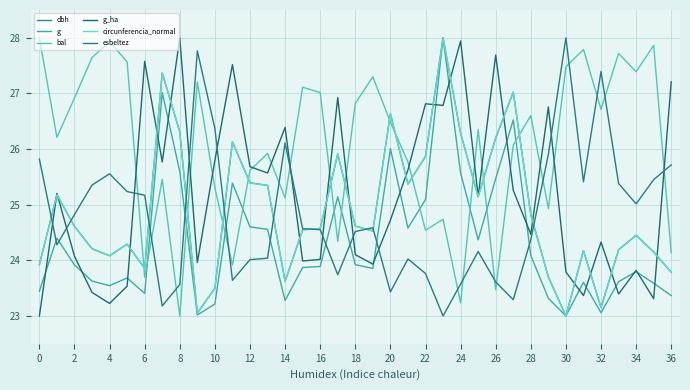

Which series has the largest total across all categories?

bal